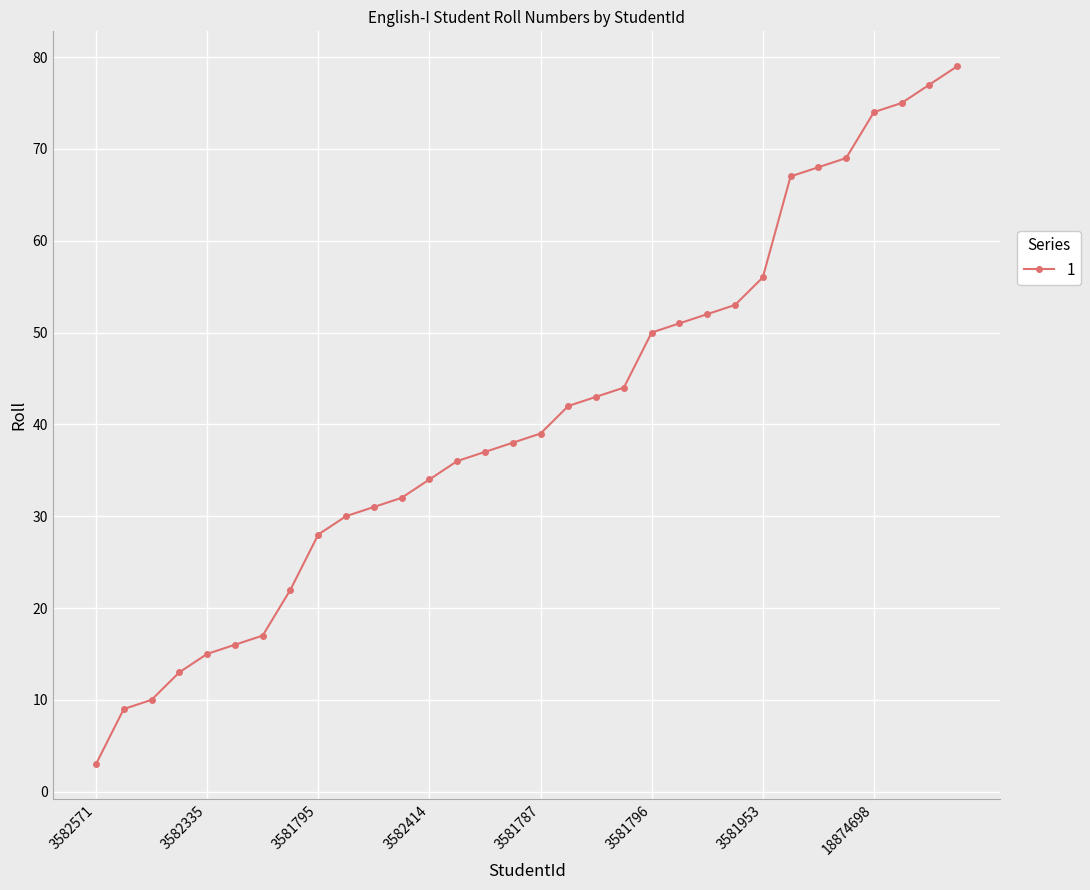

What is the minimum value shown in the chart?

3